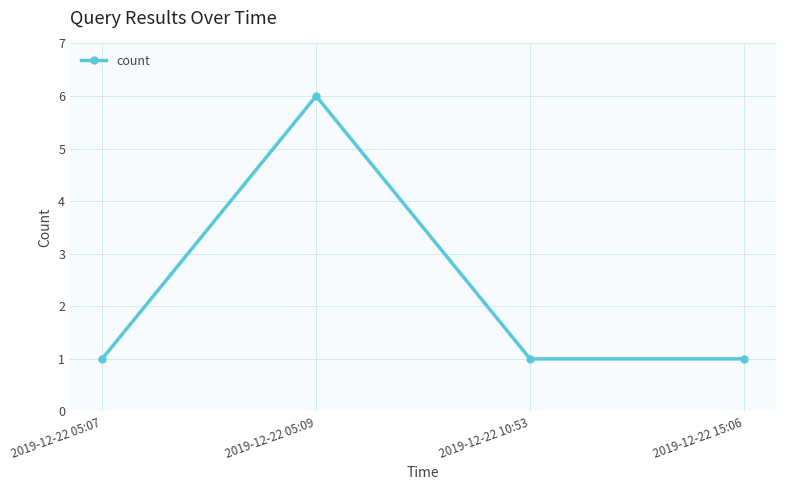

Which category has the highest value across all series?

2019-12-22 05:09